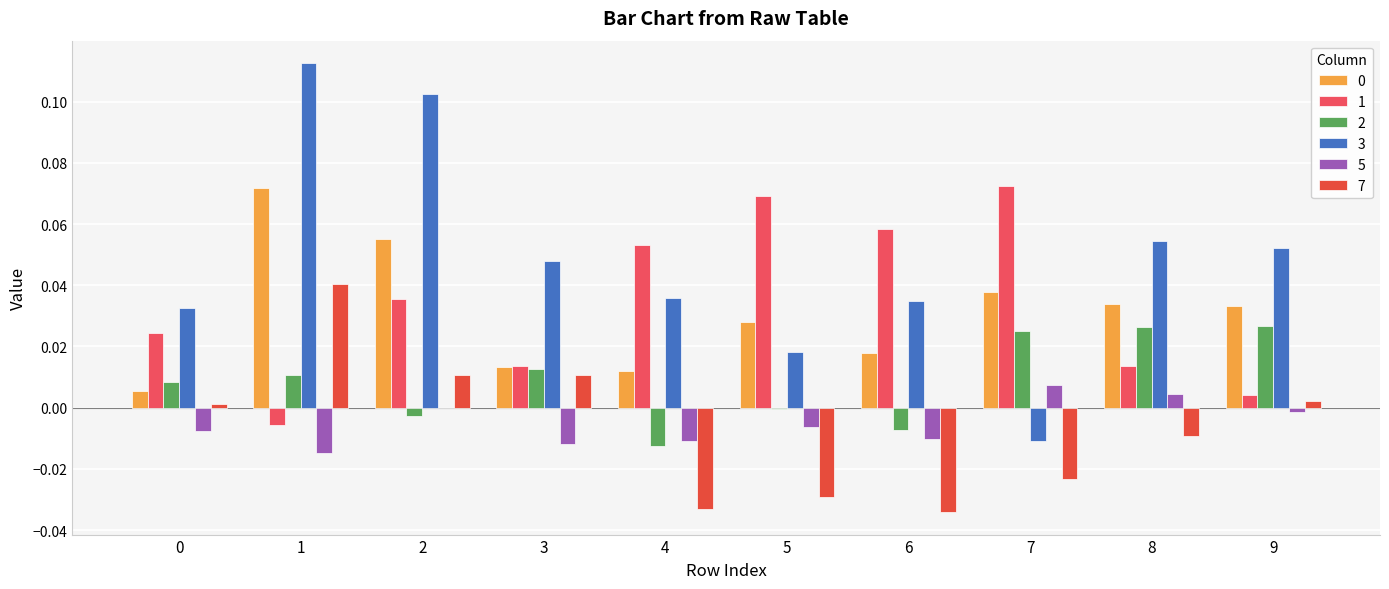

The value of 1 at 8 is 0.0. True or false?

True